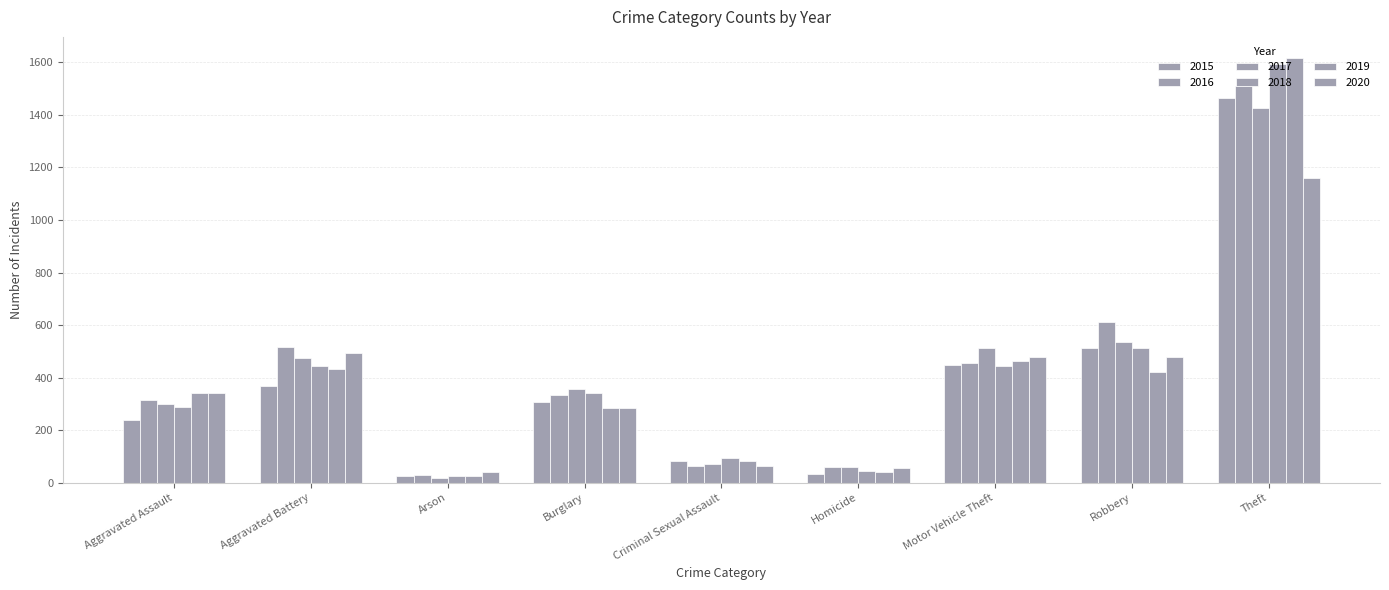

Which category has the lowest value in the 2016 series?

Arson